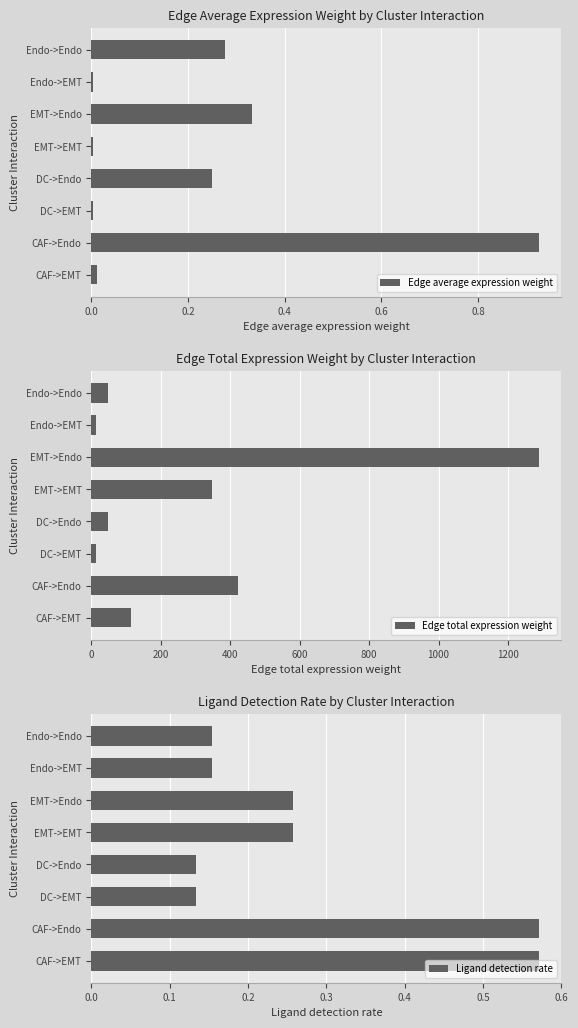

How many distinct data groups are displayed?

3